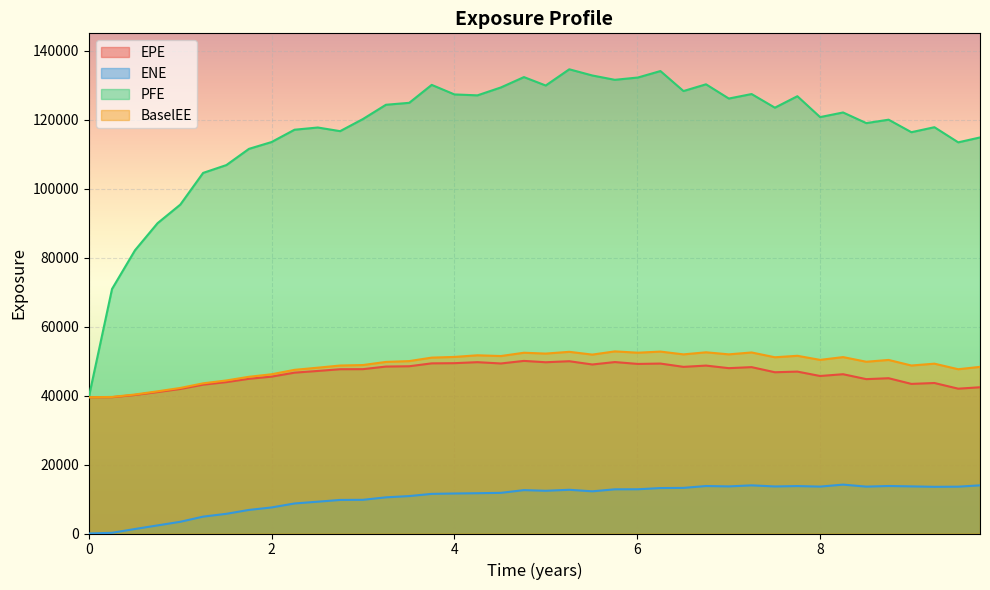

Reading left to right, extract all data points from this chart.

EPE: 39498.8	39521.9	40165.1	41007.8	41904.7	43151.5	43887.9	44848.1	45470.9	46630.7	47127.3	47623.6	47645.7	48396.1	48484.8	49326.2	49377.4	49669.4	49292.1	50037.9	49645.3	49944.3	48998.1	49699.7	49159.0	49266.0	48313.2	48679.3	47933.7	48229.6	46747.0	46934.6	45663.5	46177.1	44751.0	45016.4	43371.5	43632.1	41986.3	42393.8
ENE: 0.0	207.5	1305.1	2346.8	3399.3	4889.5	5709.4	6835.4	7550.0	8706.4	9221.0	9729.9	9765.8	10482.7	10851.5	11489.9	11597.9	11678.7	11786.7	12579.8	12385.1	12674.5	12231.0	12808.9	12825.8	13172.9	13222.3	13764.6	13652.2	13957.2	13635.9	13751.3	13596.1	14176.1	13590.2	13770.1	13659.7	13533.0	13574.5	13960.7
PFE: 39498.8	70880.7	82111.5	89956.4	95353.6	104538.0	106814.0	111508.0	113479.0	117057.0	117699.0	116644.0	120151.0	124293.0	124856.0	130057.0	127291.0	127022.0	129313.0	132315.0	129875.0	134577.0	132782.0	131526.0	132193.0	134065.0	128269.0	130225.0	126098.0	127400.0	123447.0	126771.0	120718.0	122060.0	118973.0	119965.0	116339.0	117786.0	113398.0	114819.0
BaselEE: 39498.8	39589.1	40301.2	41217.6	42195.8	43533.0	44369.4	45433.2	46158.6	47450.5	48074.4	48695.6	48836.1	49746.1	49981.7	50991.8	51189.5	51664.8	51449.3	52404.2	52159.2	52670.9	51864.4	52797.5	52416.5	52739.6	51930.4	52532.6	51936.6	52482.0	51093.0	51516.8	50337.8	51140.6	49795.1	50316.6	48702.0	49236.4	47621.5	48308.7